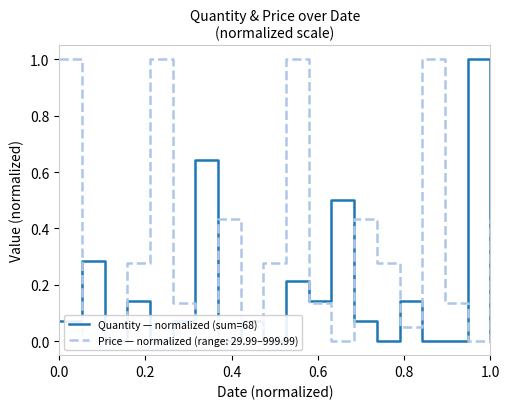

Reading left to right, transcribe all the data shown in this chart.

0.1	0.3	0.0	0.1	0.0	0.1	0.6	0.0	0.1	0.0	0.2	0.1	0.5	0.1	0.0	0.1	0.0	0.0	1.0	0.0